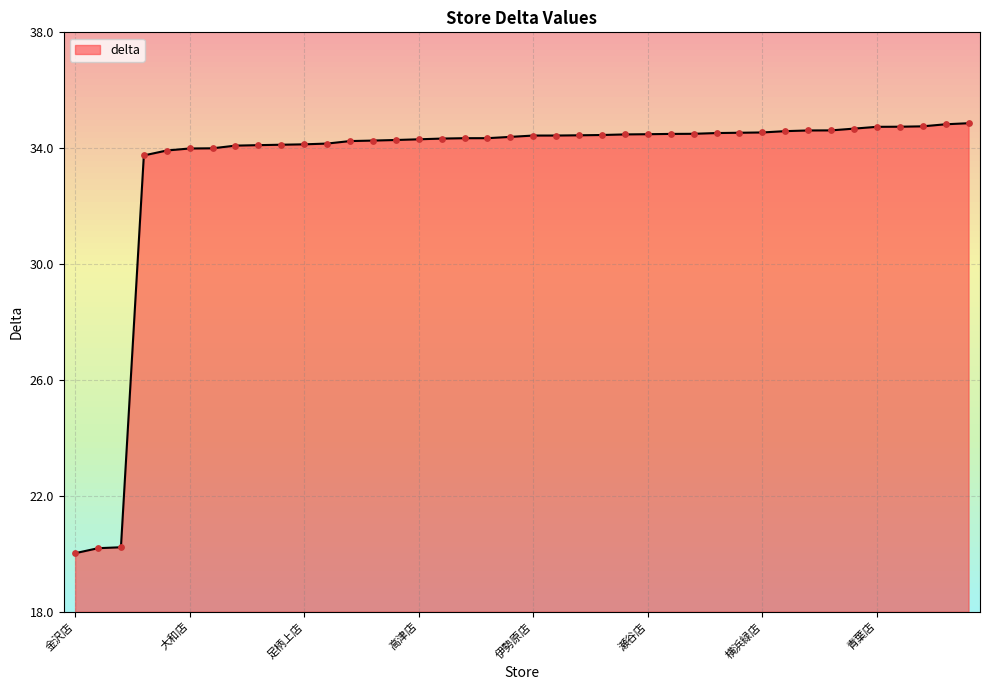

What is the difference between the maximum and minimum values?

14.8